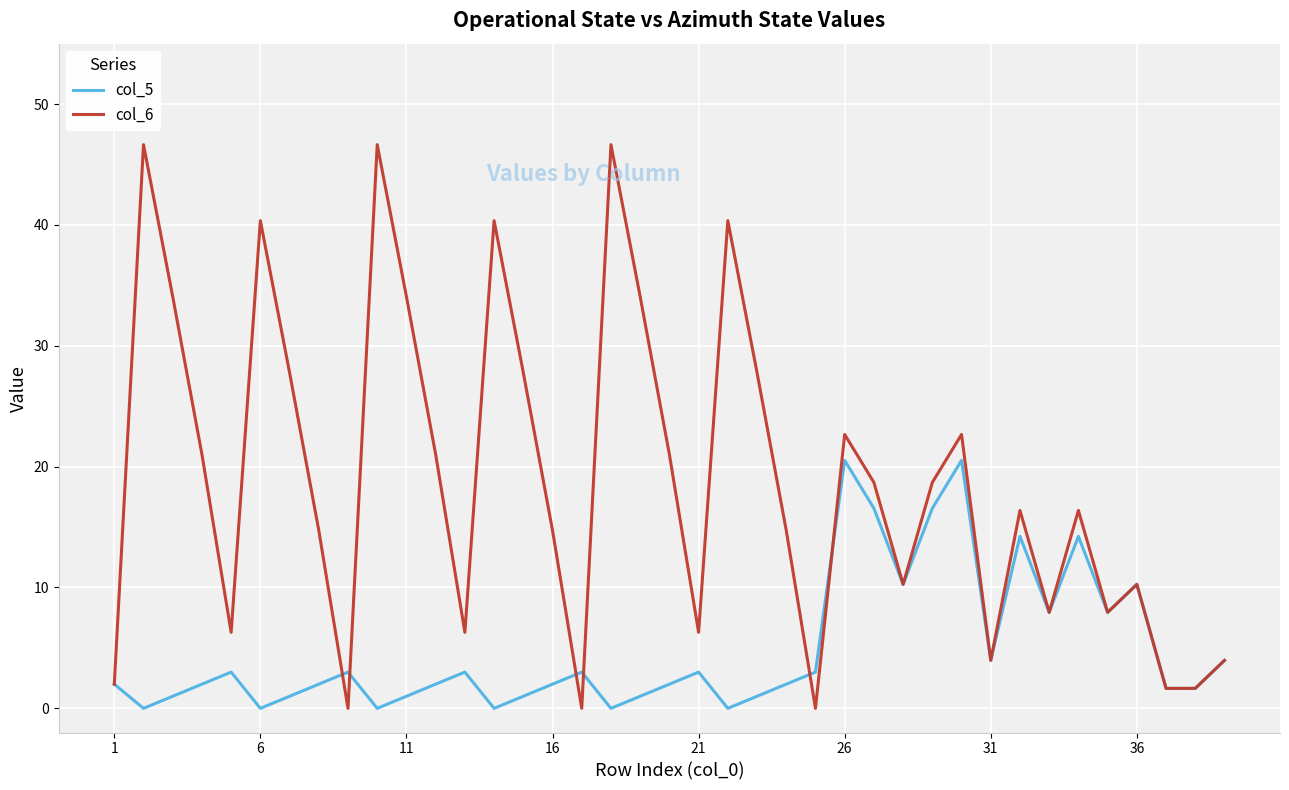

Rank the series by their average value, from lowest to highest.

col_5, col_6